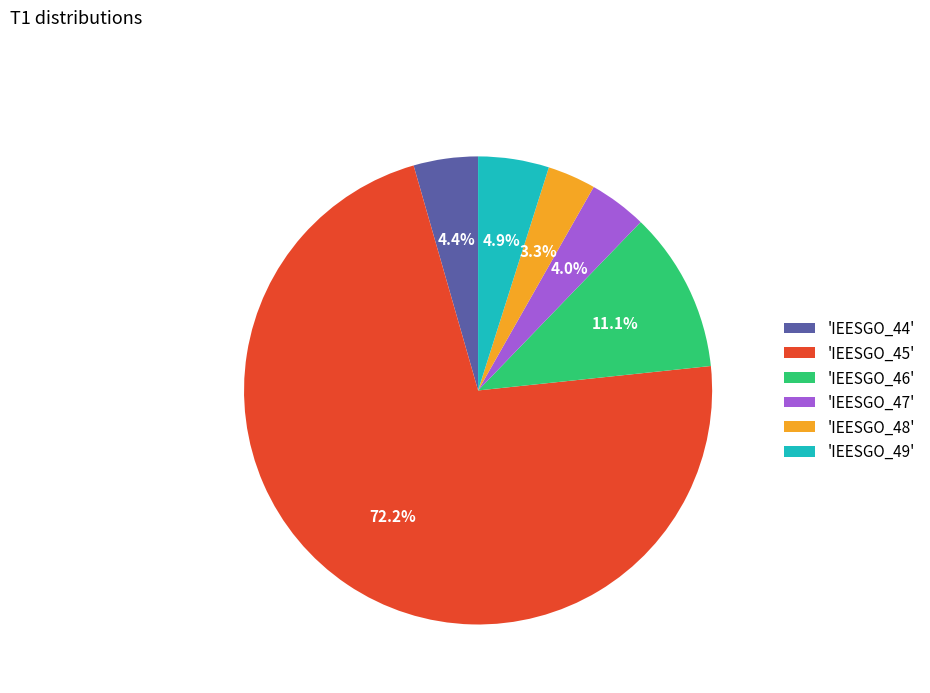

Which category has the smallest portion of the pie?

'IEESGO_48'